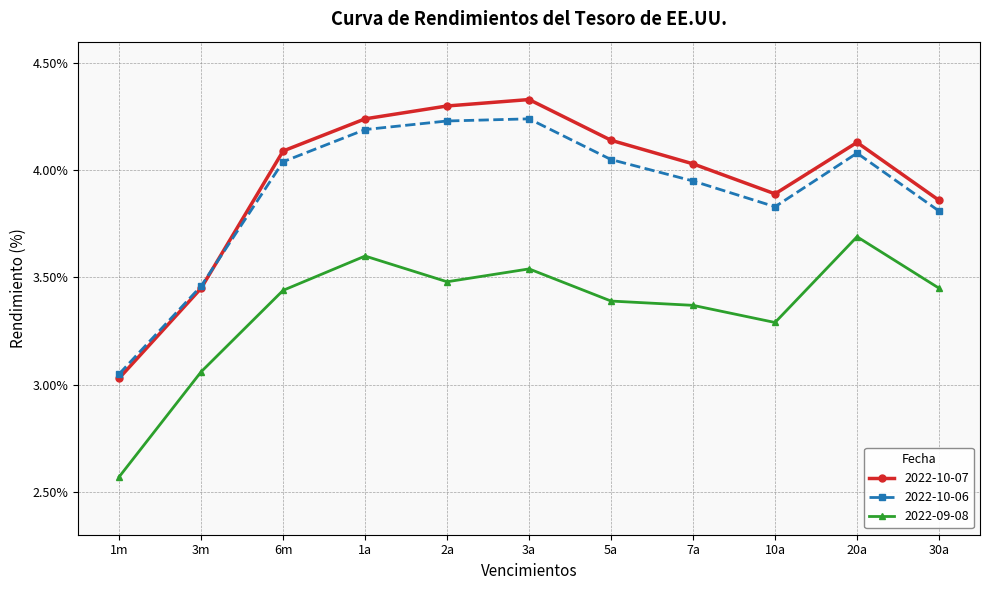

What is the difference between the highest and lowest values at 1m?

0.5